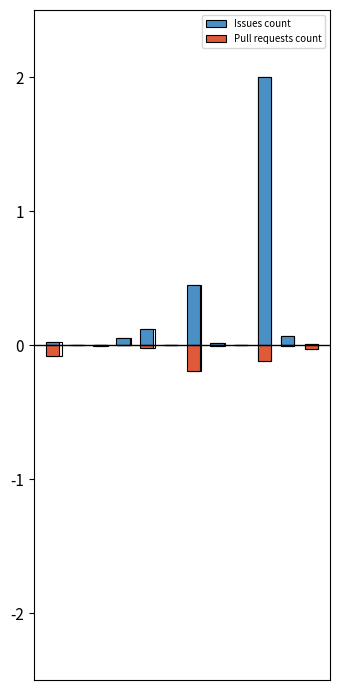

List the series in order of their peak value, highest first.

Issues count, Pull requests count